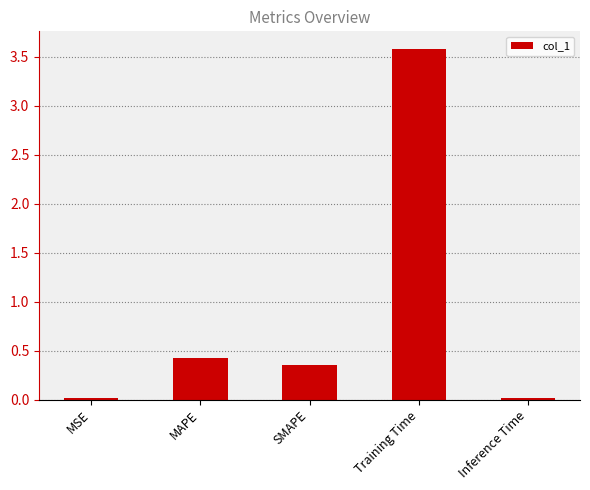

The value at MSE is 0.0. True or false?

True